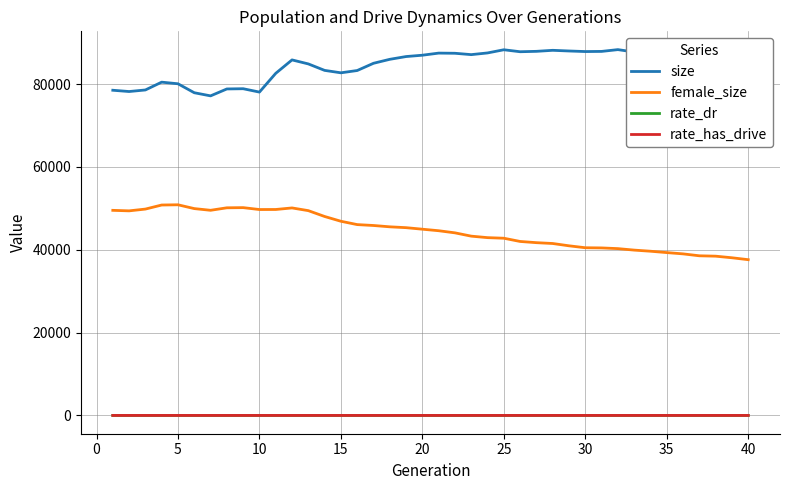

What is the minimum value for size?

77150.0